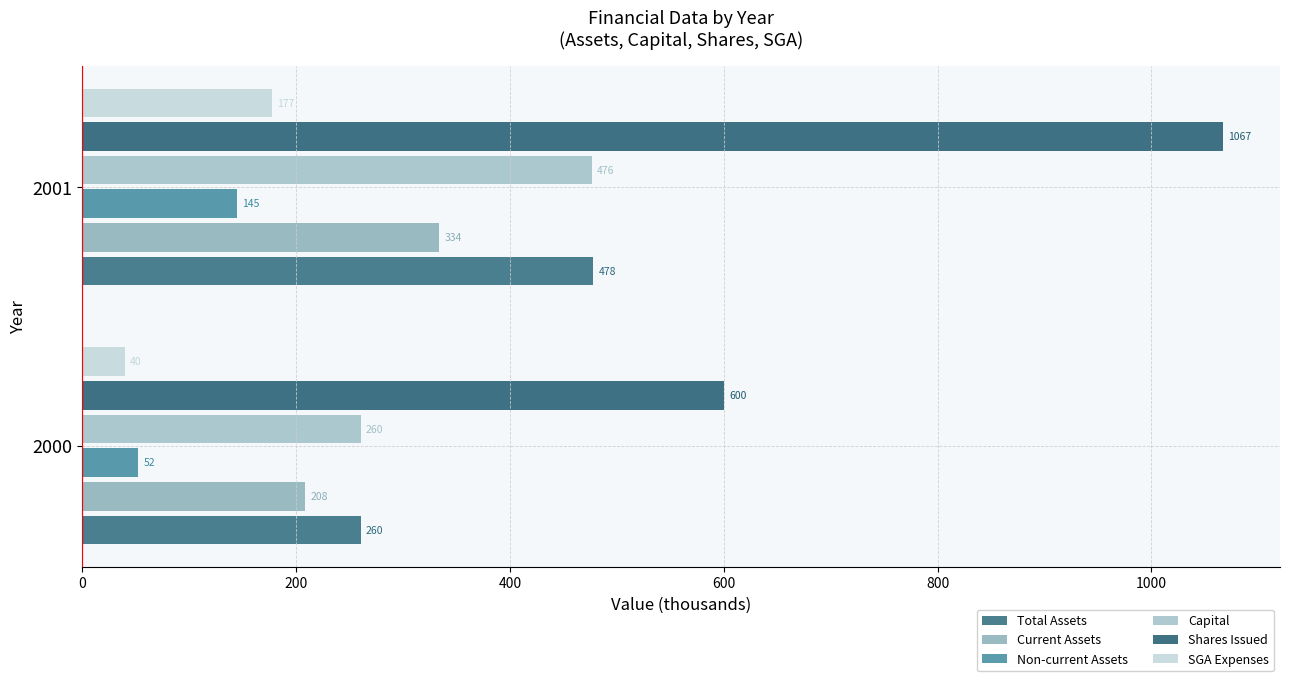

List the labels in order of SGA Expenses value, largest first.

2001, 2000